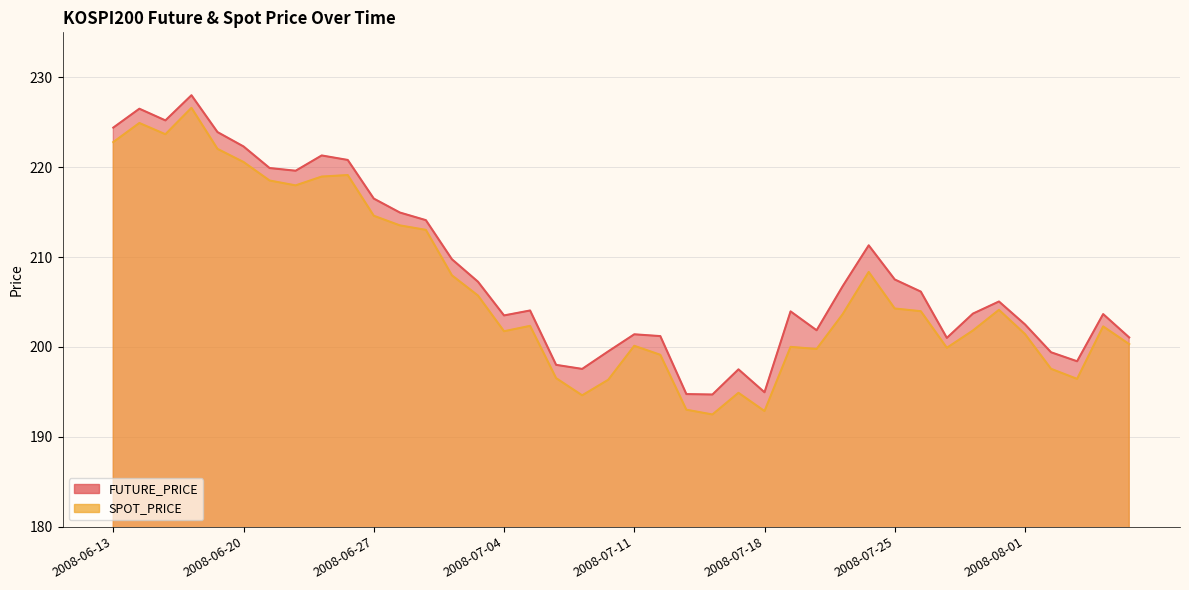

What is the approximate value of SPOT_PRICE at 2008-07-15?

193.0